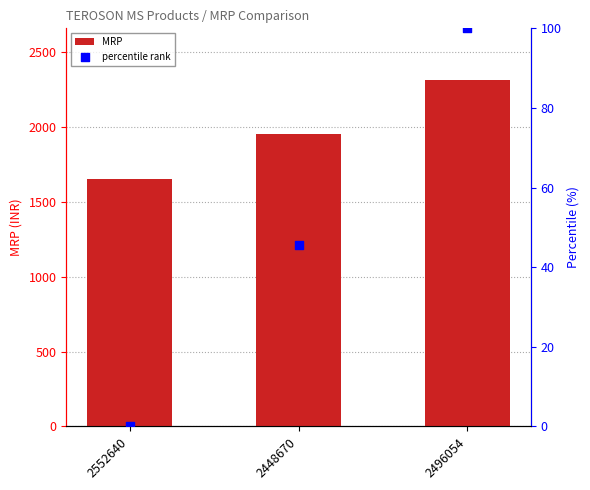

Approximately how many times larger is the value at 2496054 compared to 2552640?

1.4